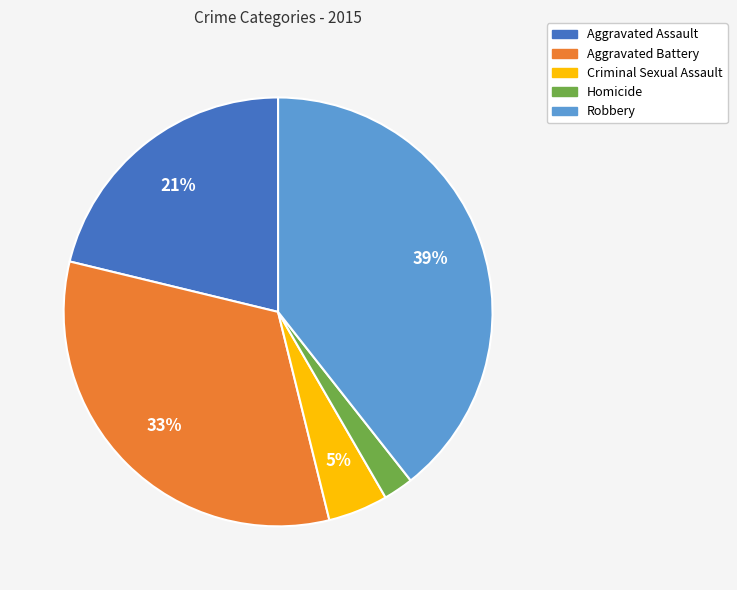

Does Aggravated Battery account for over 50% of the chart?

No